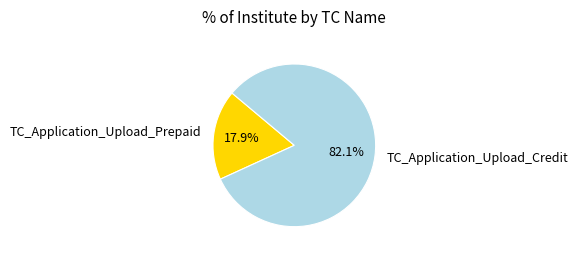

To the nearest percent, what is the difference between the TC_Application_Upload_Prepaid and TC_Application_Upload_Credit slice percentages?

64%